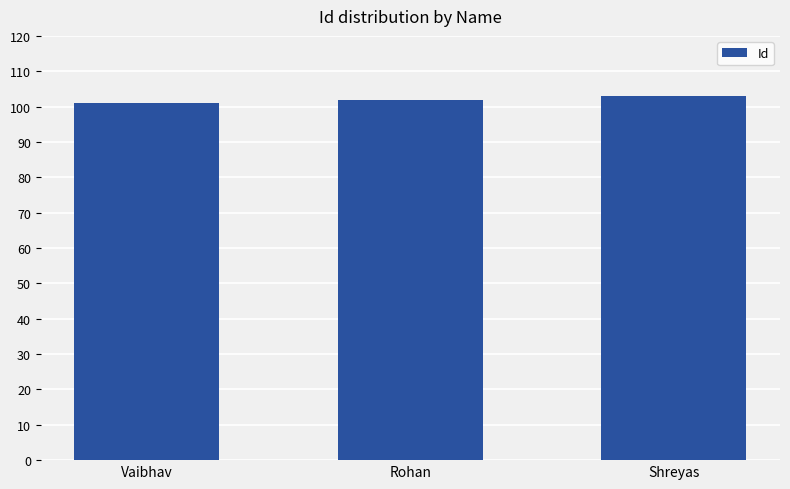

Reading left to right, transcribe all the data shown in this chart.

Vaibhav=101	Rohan=102	Shreyas=103